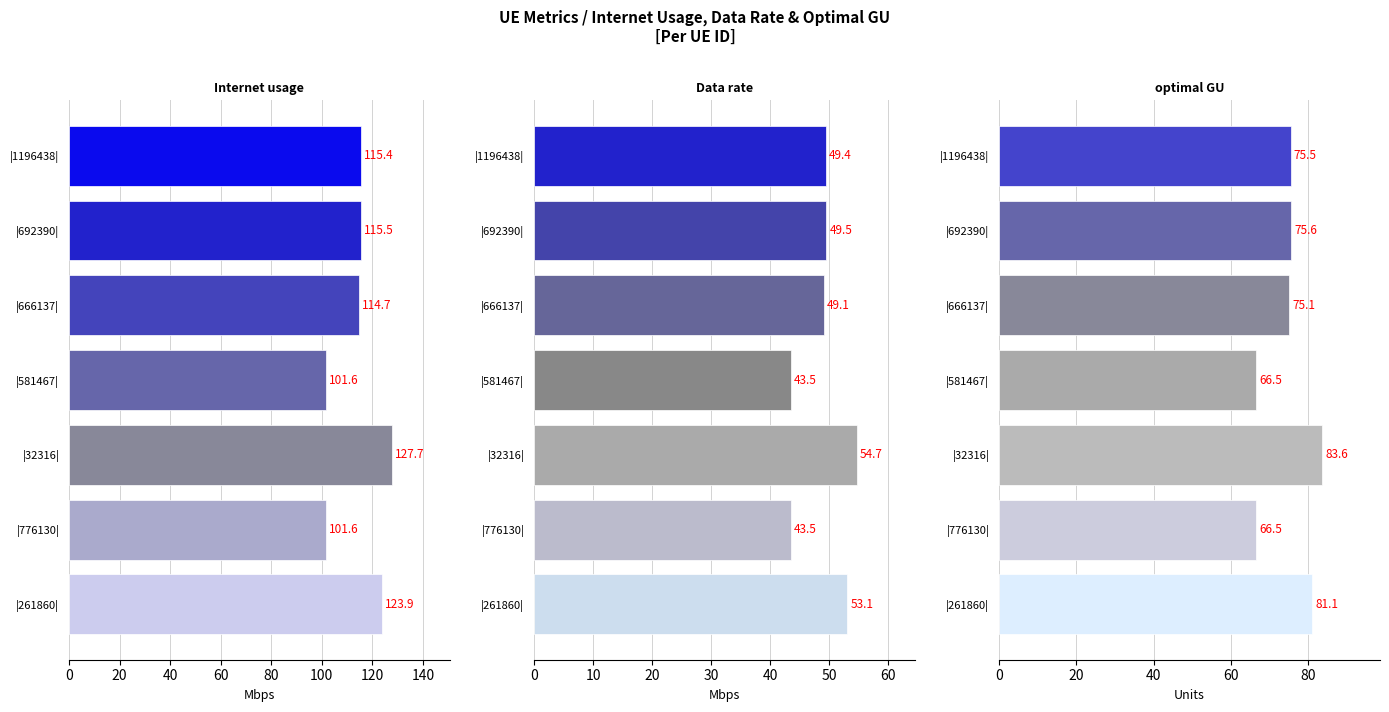

Count the number of data series in this chart.

3